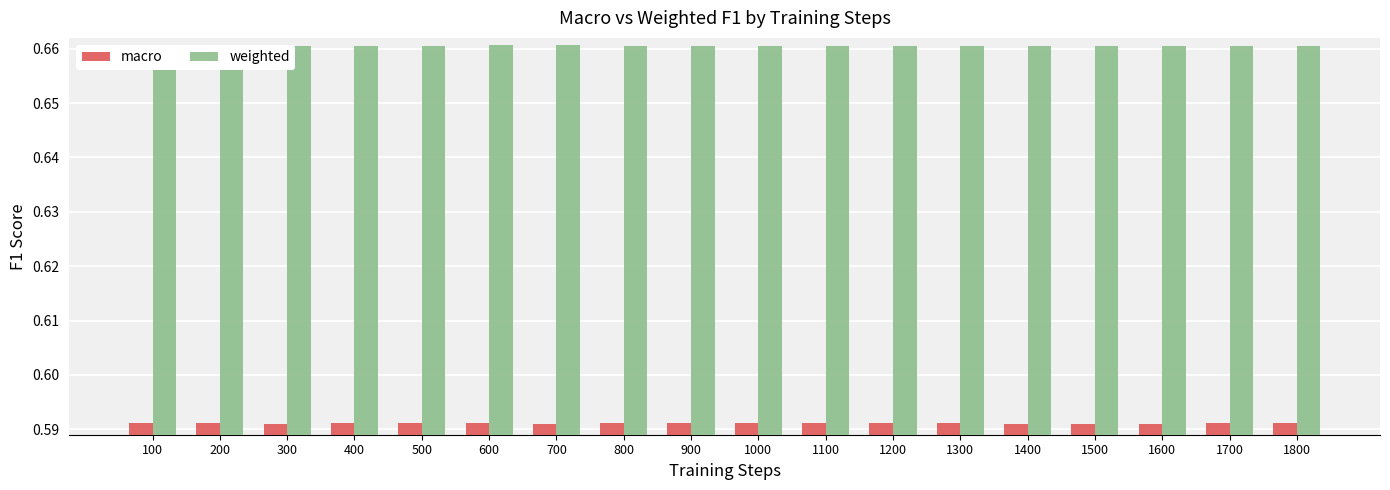

How many macro values are between 0 and 1?

18